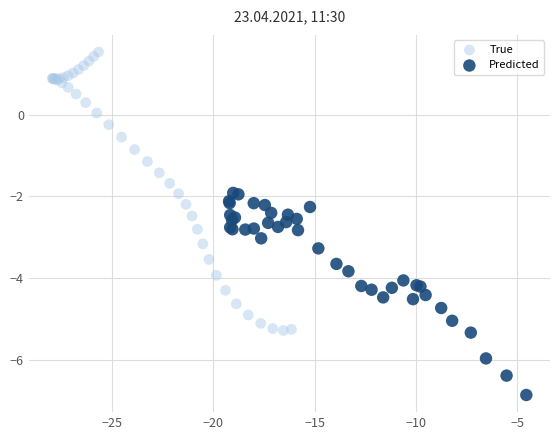

Which series contains the highest Y value?

True